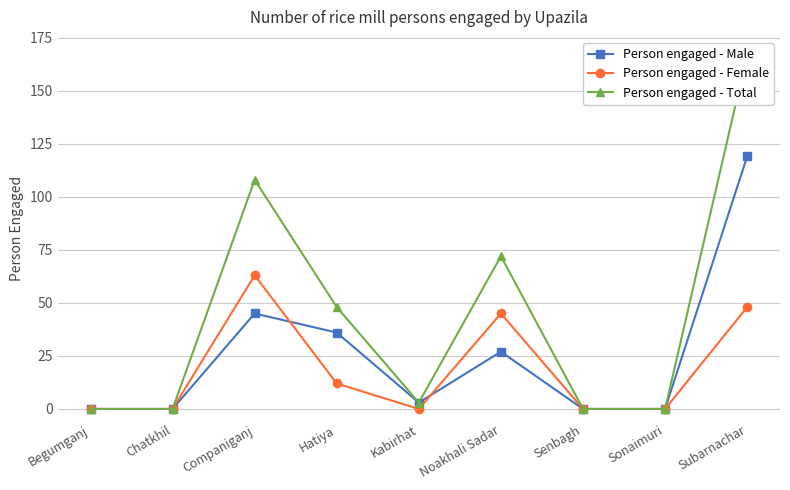

Reading right to left, what are all the values shown in this chart?

Person engaged - Male: 119	0	0	27	3	36	45	0	0
Person engaged - Female: 48	0	0	45	0	12	63	0	0
Person engaged - Total: 167	0	0	72	3	48	108	0	0